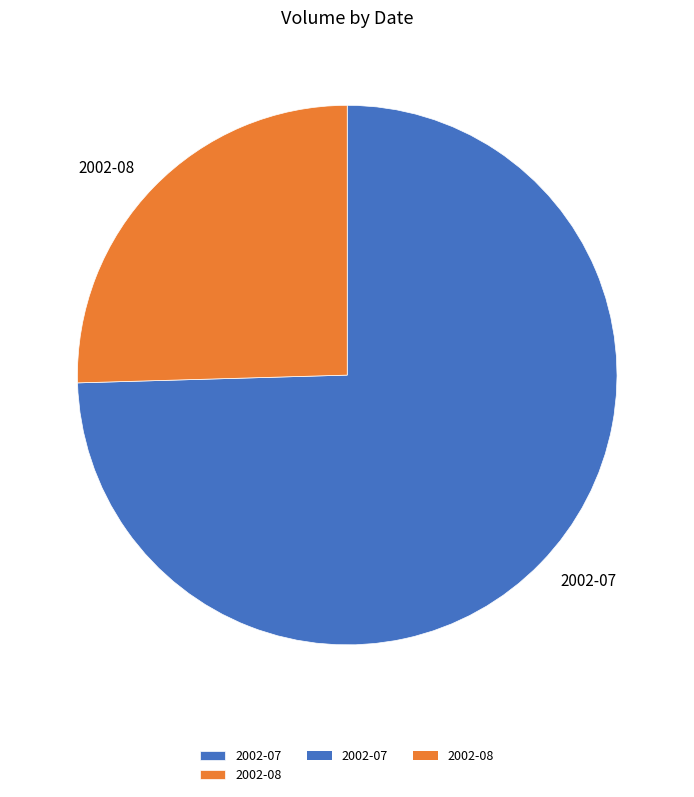

Combined, do 2002-08 and 2002-07 account for over 50%?

Yes